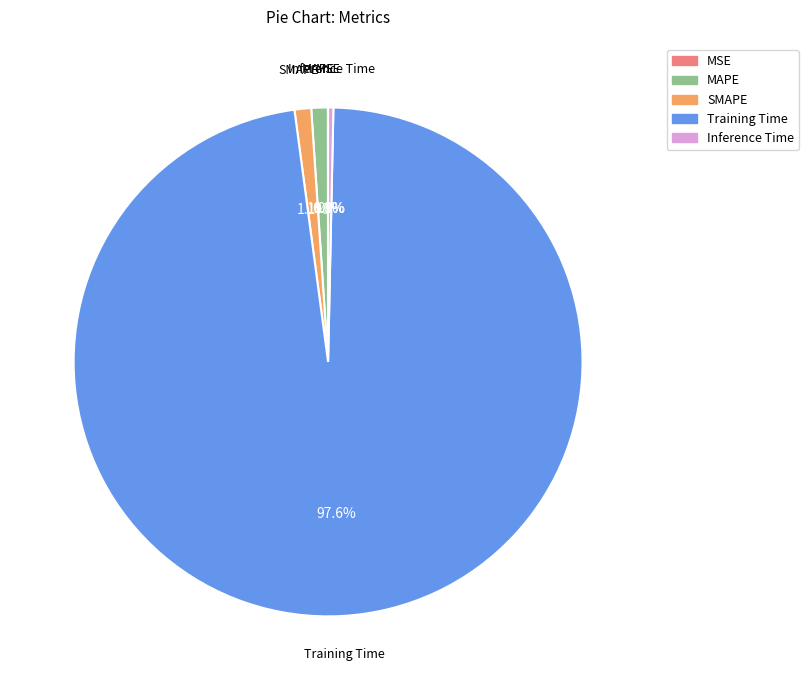

How much of the chart is everything except MAPE?

99.0%